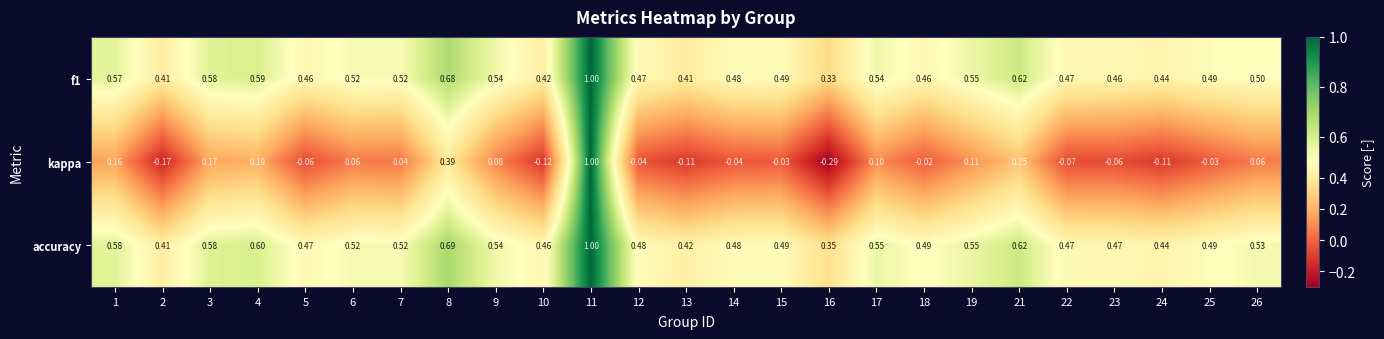

How many series are shown in this chart?

3